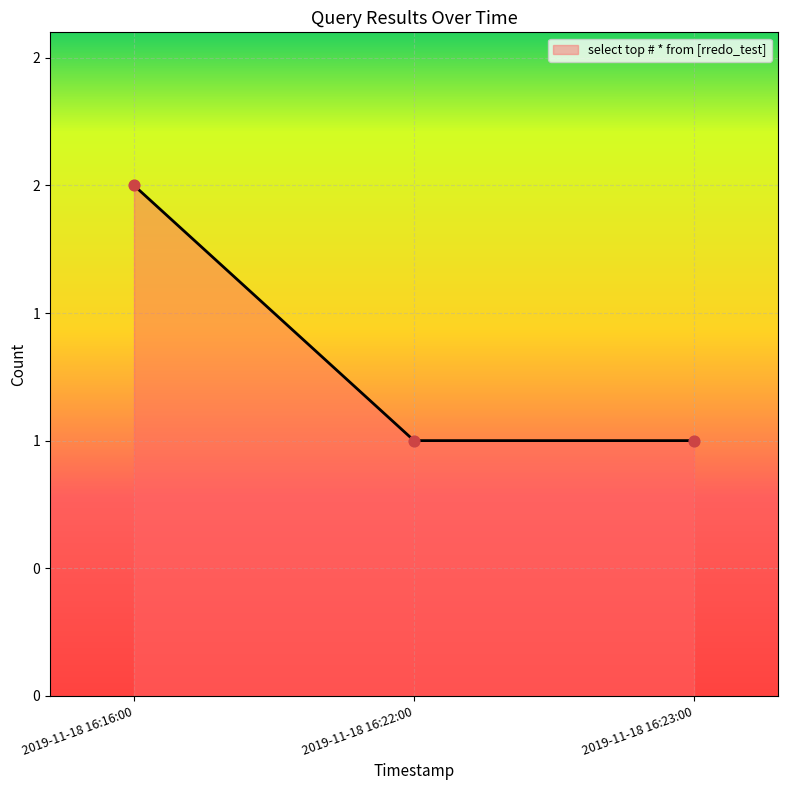

Which has a higher value, 2019-11-18 16:22:00 or 2019-11-18 16:23:00?

2019-11-18 16:22:00